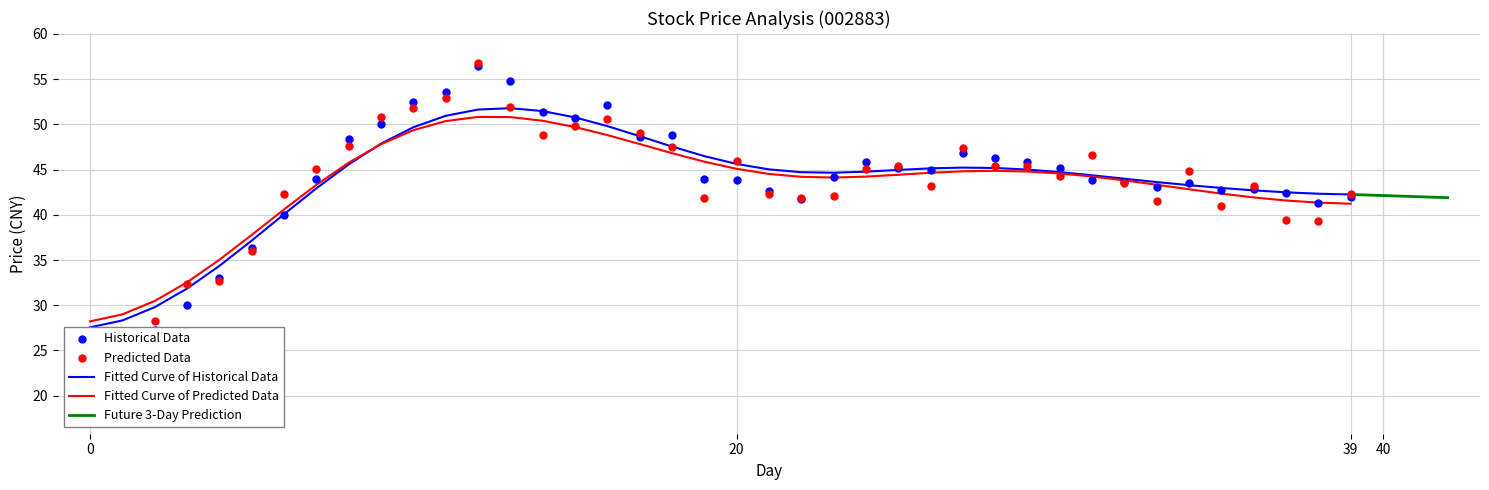

At which category is the sum across all series the highest?

12